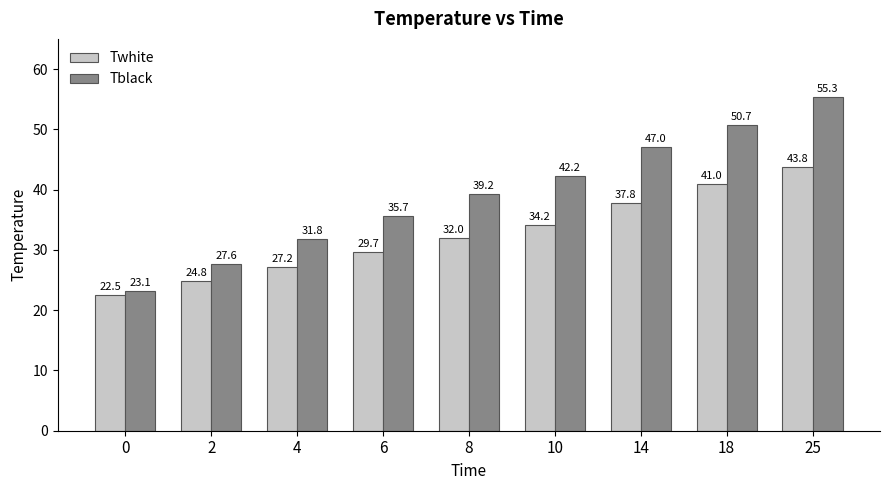

What is the value of the Twhite bar at the 2nd from the left?

24.8